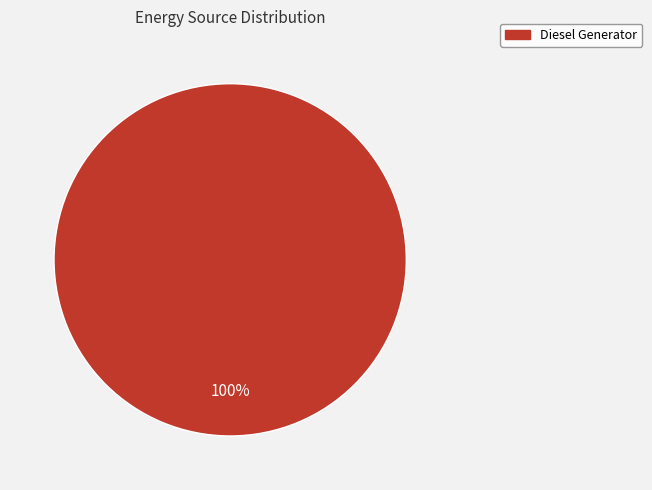

Count the number of slices in the pie.

1